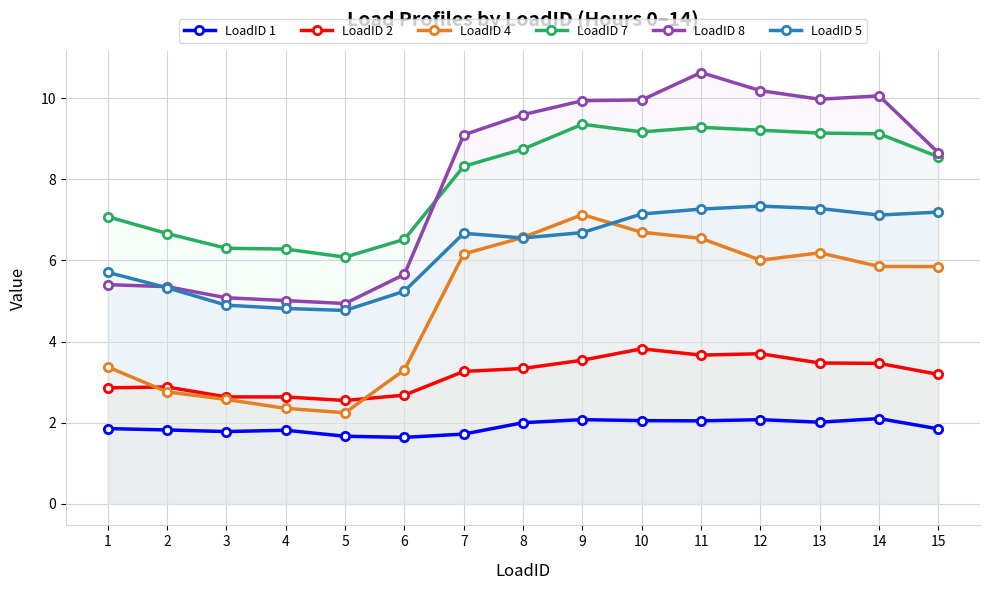

Reading left to right, extract all data points from this chart.

LoadID 1: 1.9	1.8	1.8	1.8	1.7	1.6	1.7	2.0	2.1	2.1	2.0	2.1	2.0	2.1	1.8
LoadID 2: 2.9	2.9	2.6	2.6	2.5	2.7	3.3	3.3	3.5	3.8	3.7	3.7	3.5	3.5	3.2
LoadID 4: 3.4	2.8	2.6	2.4	2.2	3.3	6.2	6.6	7.1	6.7	6.5	6.0	6.2	5.9	5.8
LoadID 7: 7.1	6.7	6.3	6.3	6.1	6.5	8.3	8.7	9.4	9.2	9.3	9.2	9.1	9.1	8.6
LoadID 8: 5.4	5.4	5.1	5.0	4.9	5.7	9.1	9.6	9.9	10.0	10.6	10.2	10.0	10.1	8.7
LoadID 5: 5.7	5.3	4.9	4.8	4.8	5.2	6.7	6.6	6.7	7.1	7.3	7.3	7.3	7.1	7.2